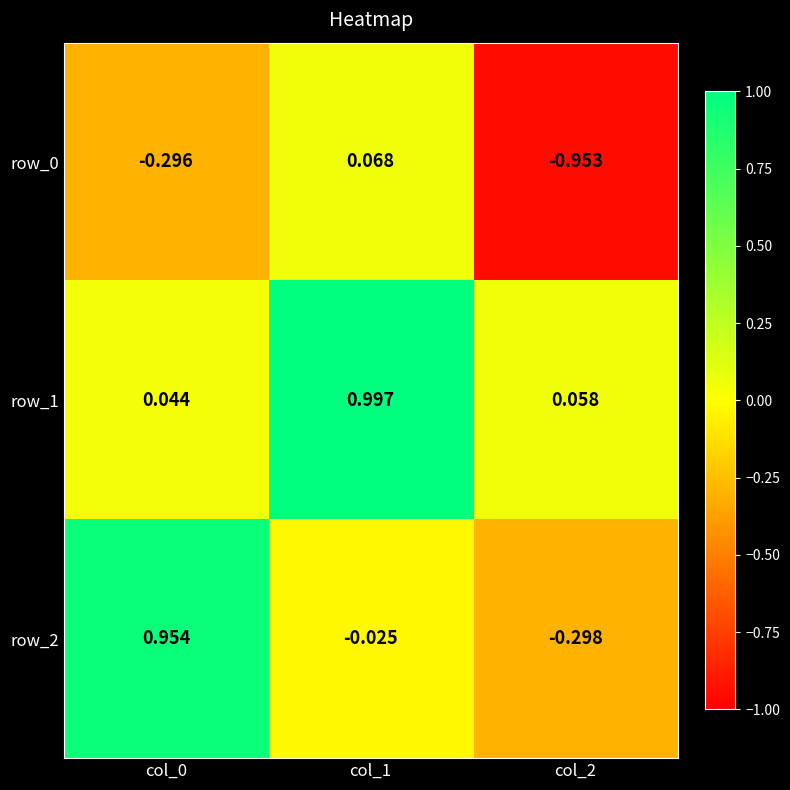

At which category is the sum across all series the highest?

col_1